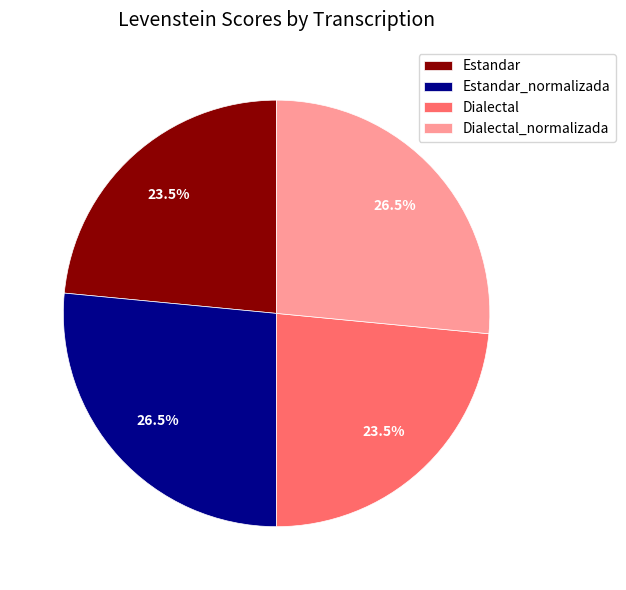

Between Dialectal_normalizada and Dialectal, which is larger?

Dialectal_normalizada